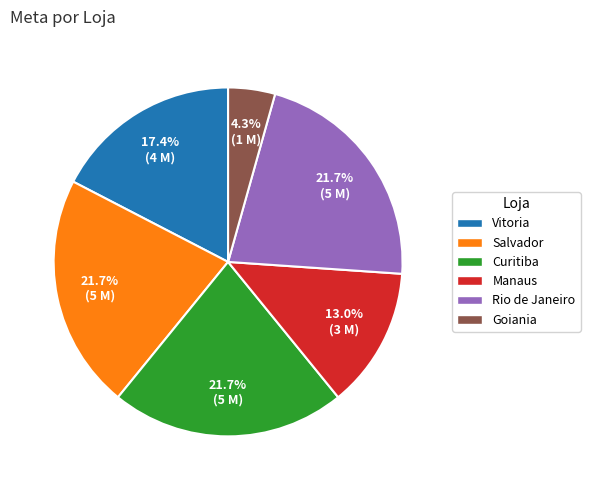

What is the smallest slice in the pie chart?

Goiania